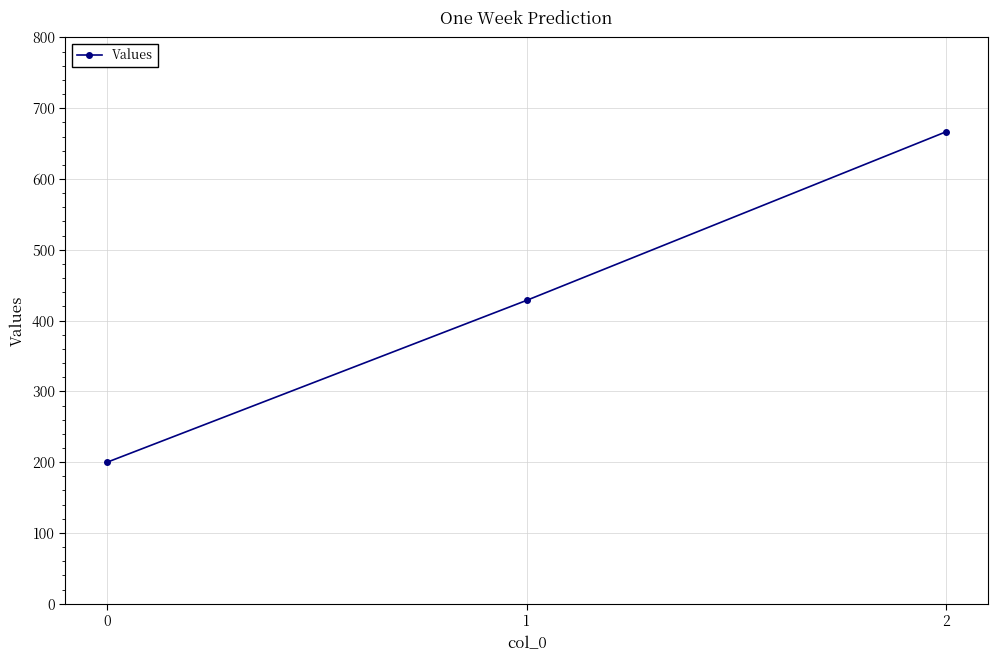

Reading right to left, transcribe all the data shown in this chart.

2=666.7	1=428.6	0=200.0